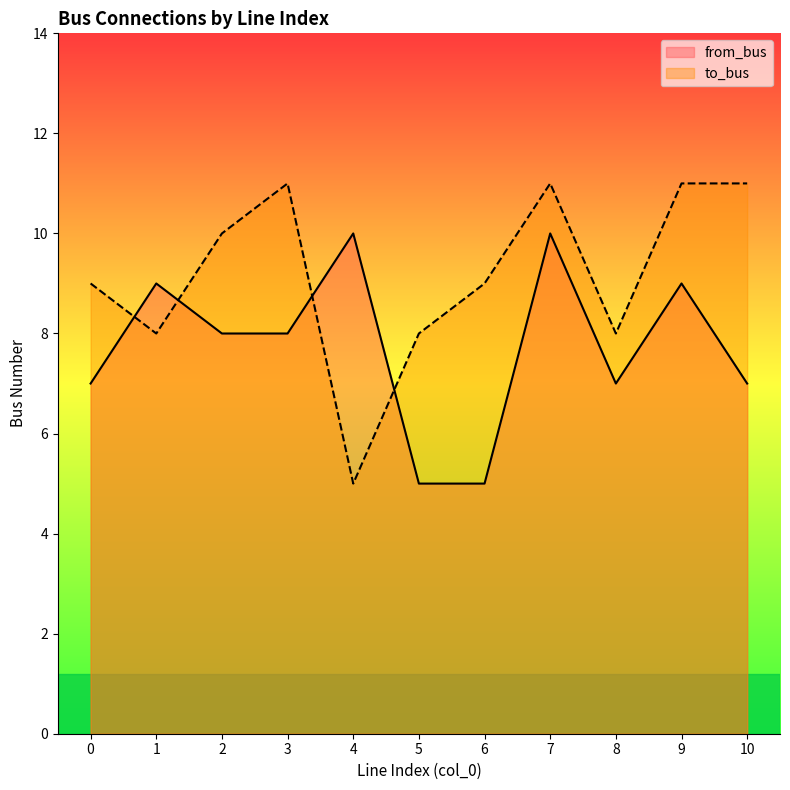

Reading right to left, transcribe all the data shown in this chart.

from_bus: 7	9	7	10	5	5	10	8	8	9	7
to_bus: 11	11	8	11	9	8	5	11	10	8	9